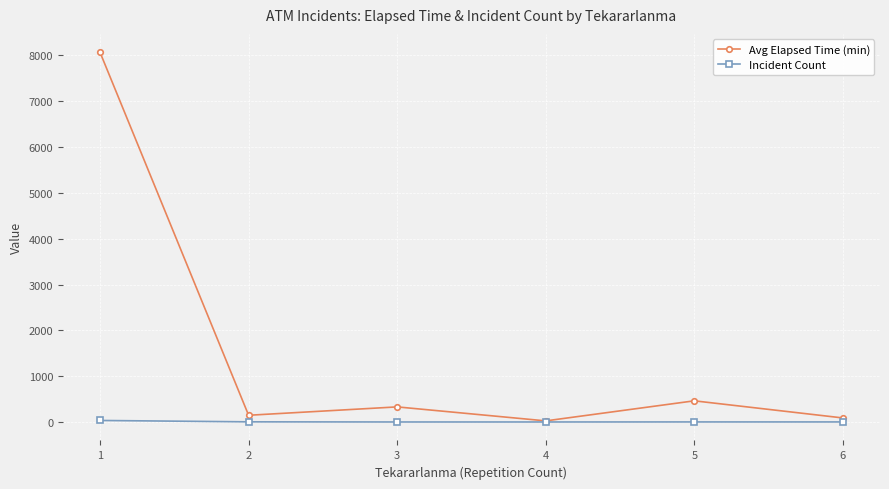

How many interior local peaks does the Avg Elapsed Time (min) series have?

2